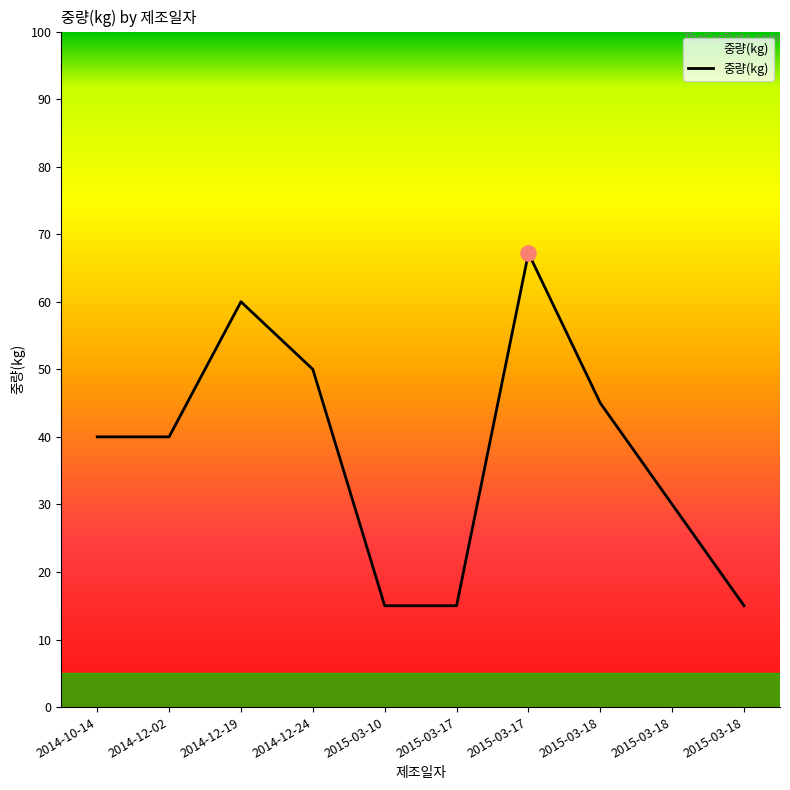

How many lines are shown in the chart?

1